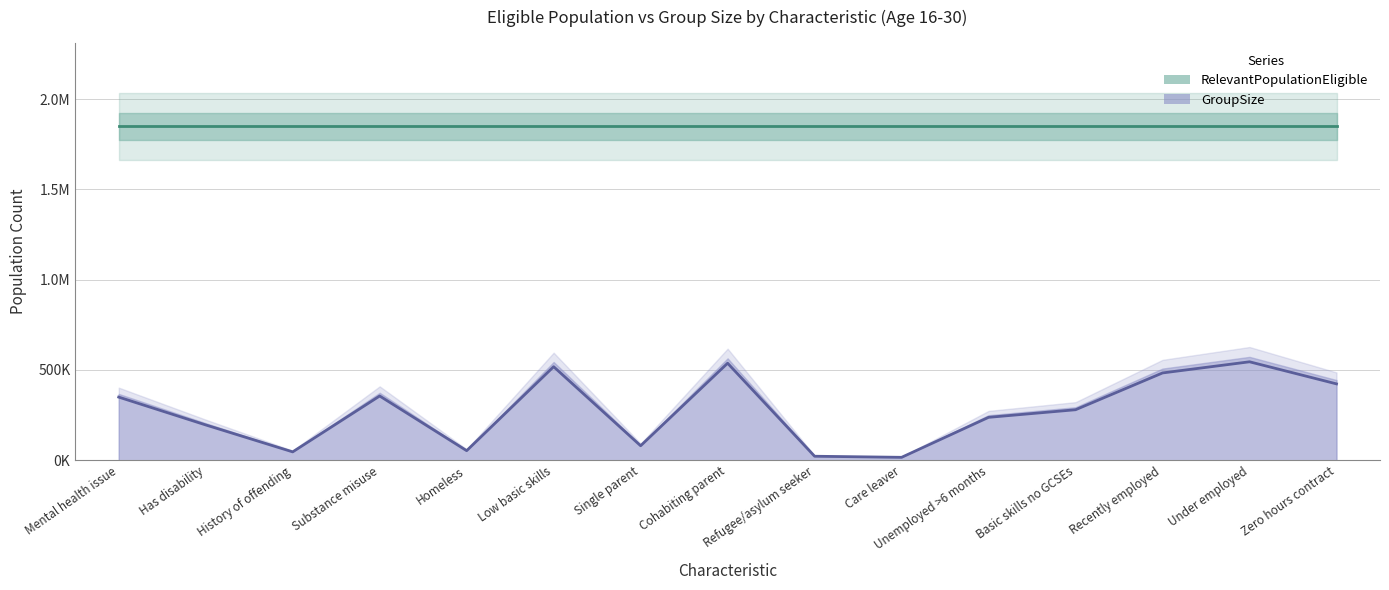

What is the ratio of the value at Low basic skills to the value at Zero hours contract?

1.2